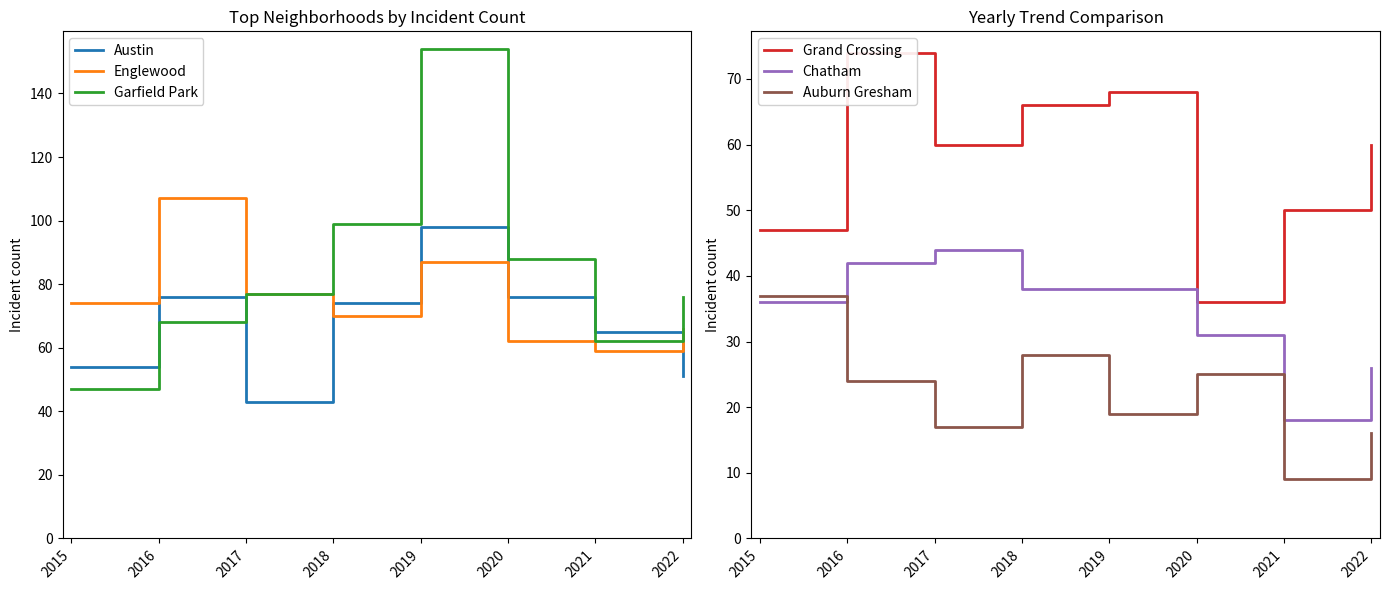

How many data points does each series have?

8